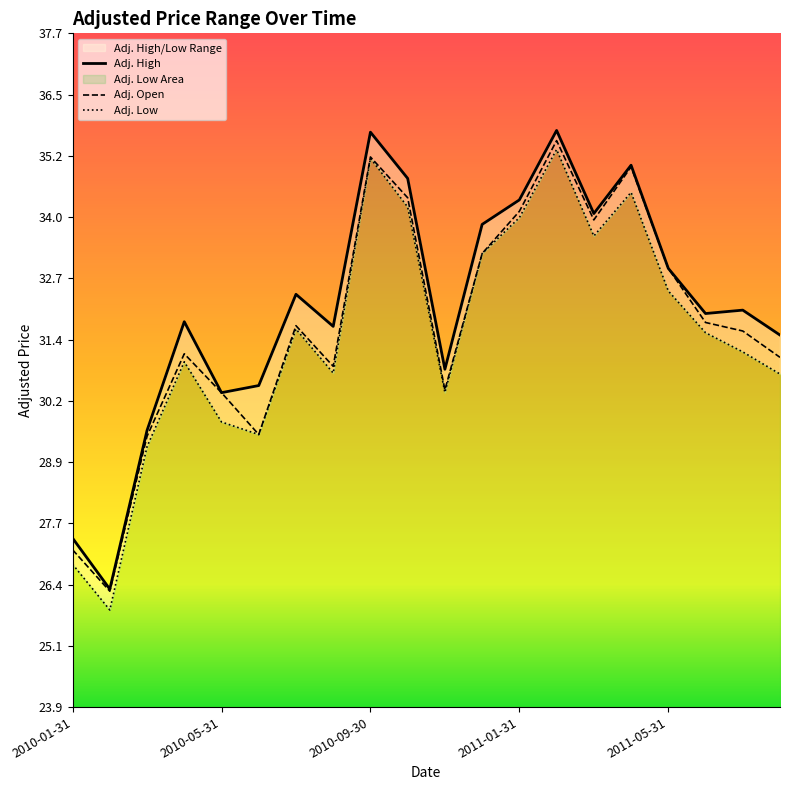

How many interior local valleys does the Adj. Open series have?

5